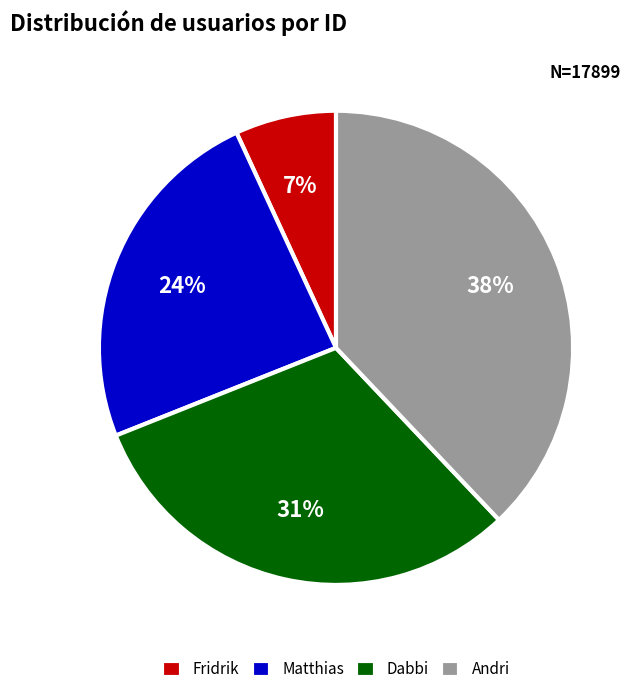

What is the smallest slice in the pie chart?

Fridrik